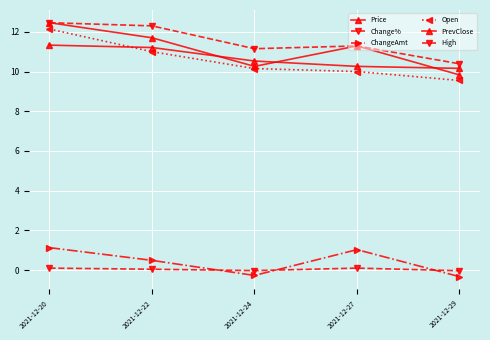

Which series has the largest total across all categories?

High